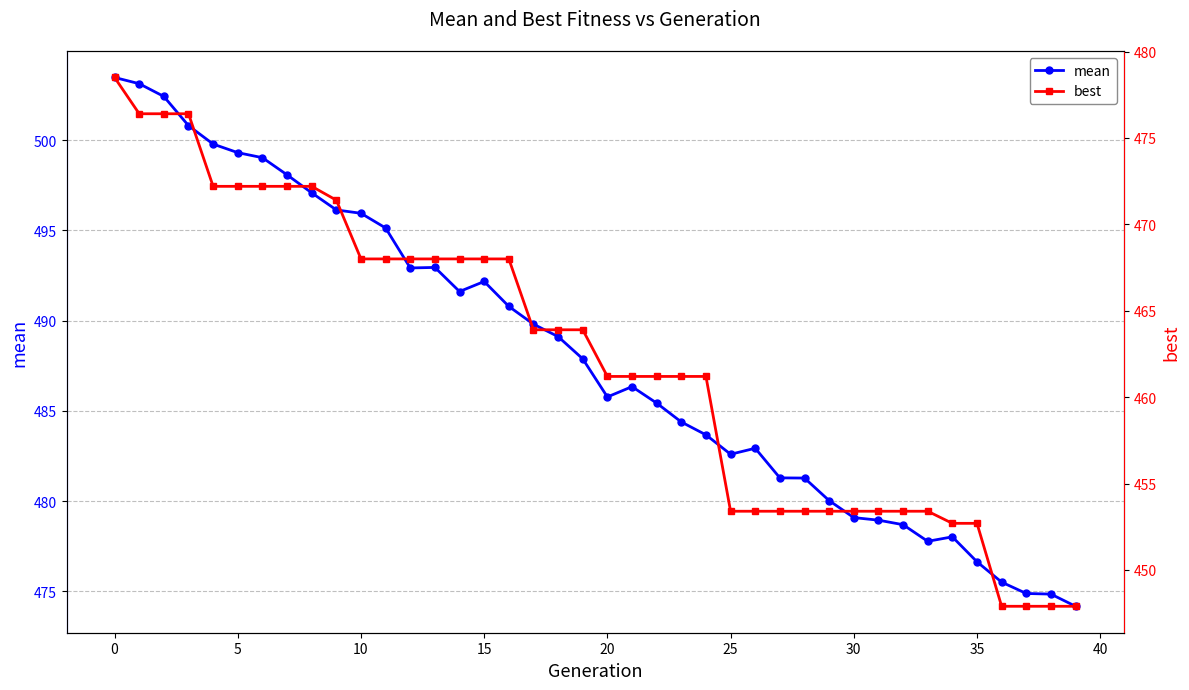

What is the highest value of the best series?

478.5